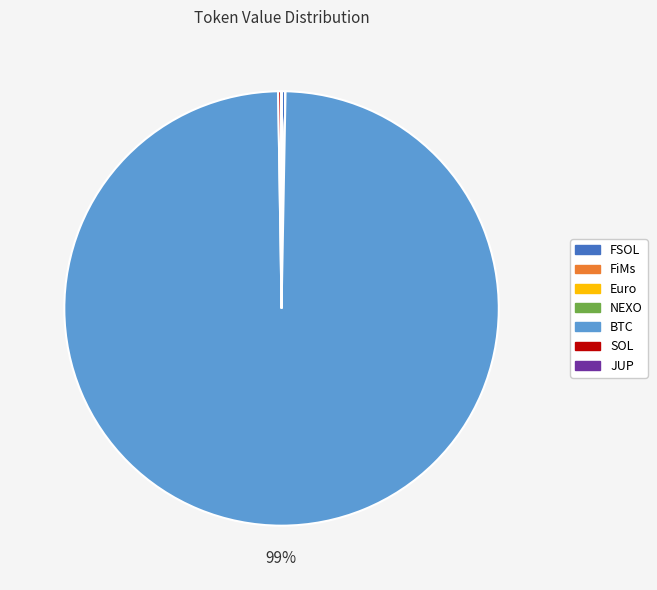

Which slice represents more than half of the pie?

BTC